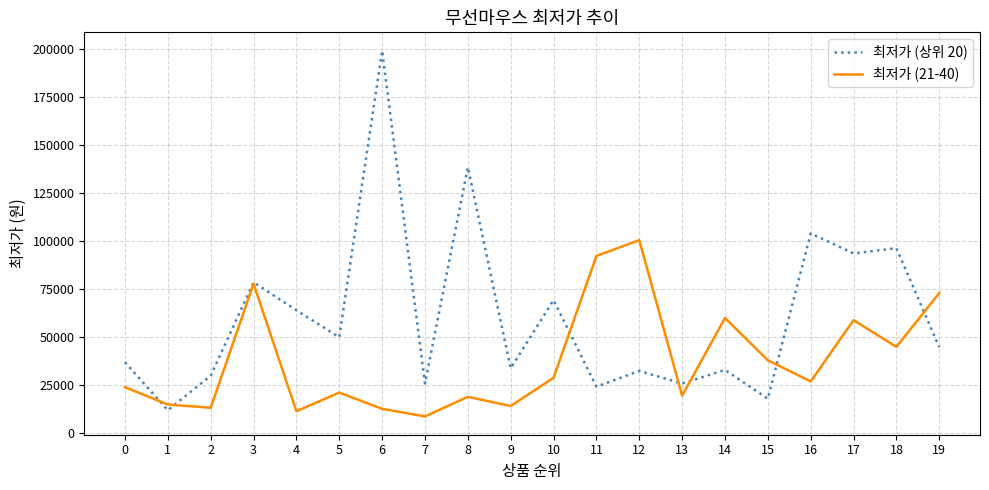

What is the difference between the 최저가 (상위 20) values at 19 and 15?

26760